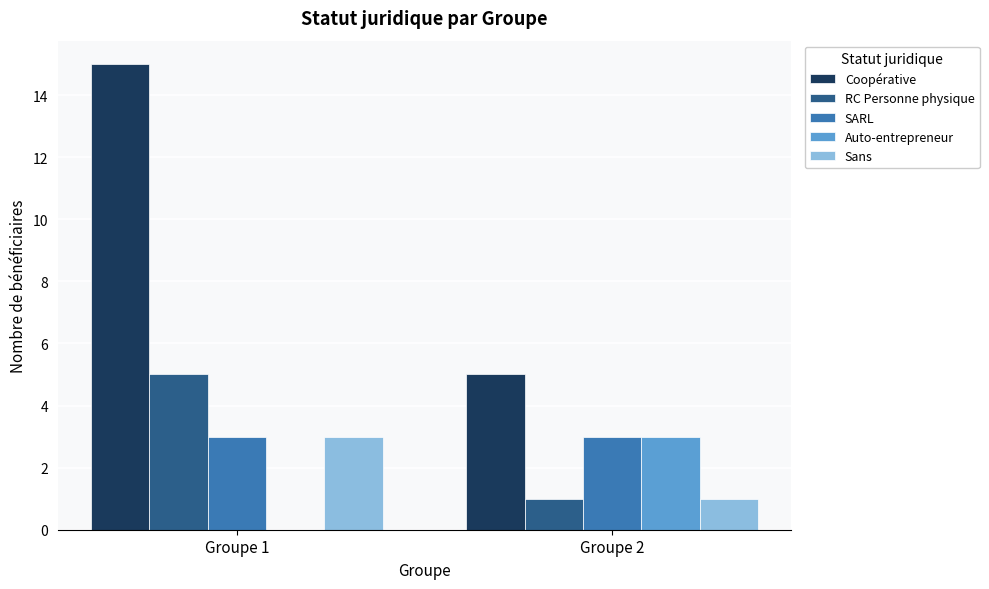

How many Coopérative values are between 5 and 15?

2